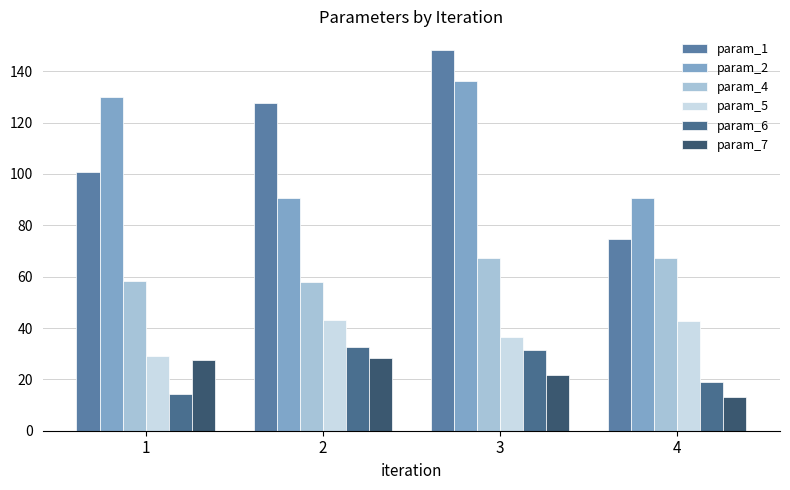

How many groups of bars are there?

4